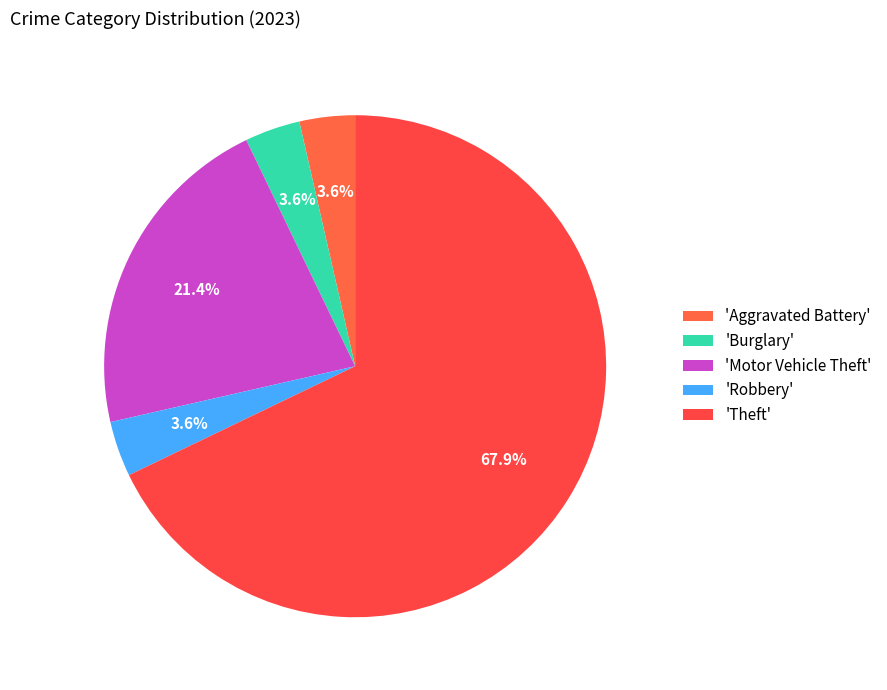

Which slice represents more than half of the pie?

Theft